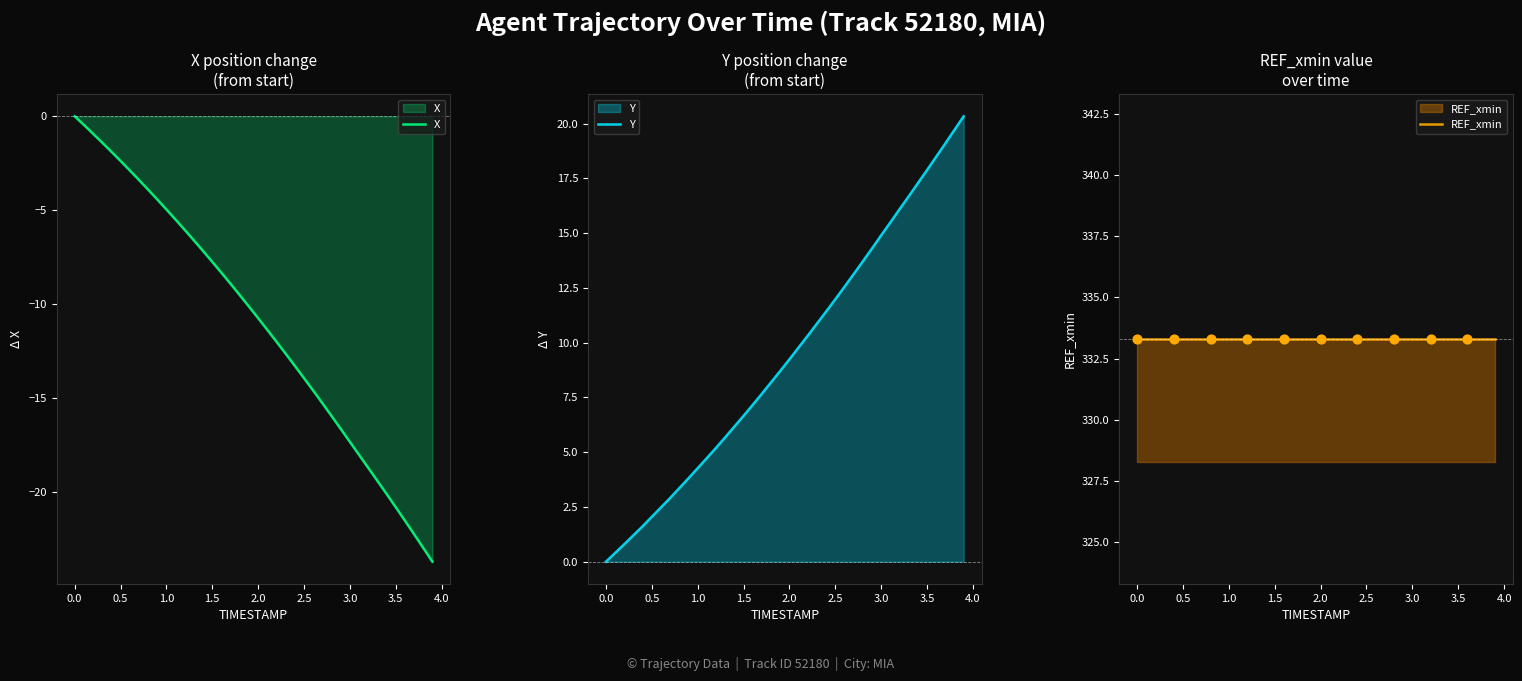

What are all the series names shown in the legend?

X, Y, REF_xmin